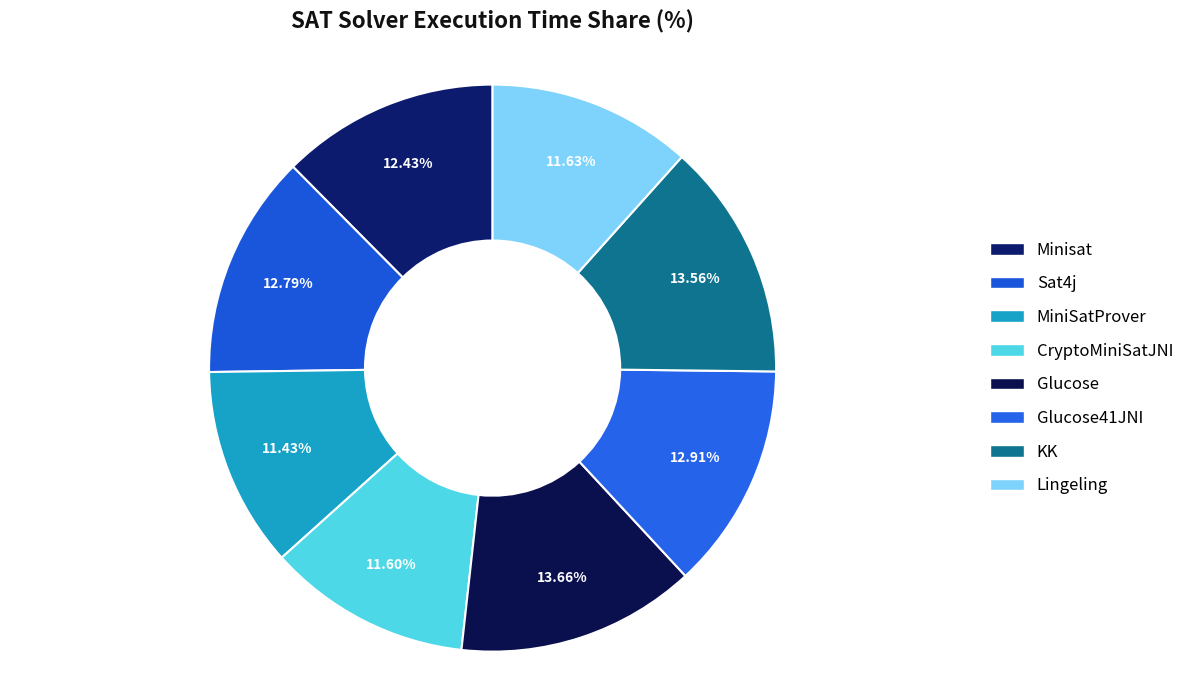

Count the number of slices in the pie.

8